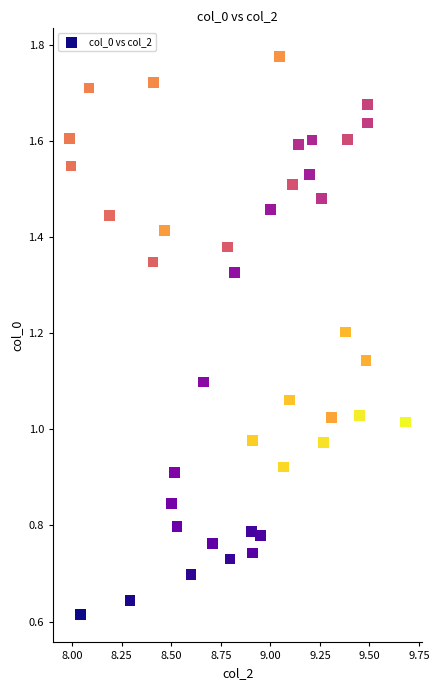

What is the range of Y values (max minus min)?

1.2